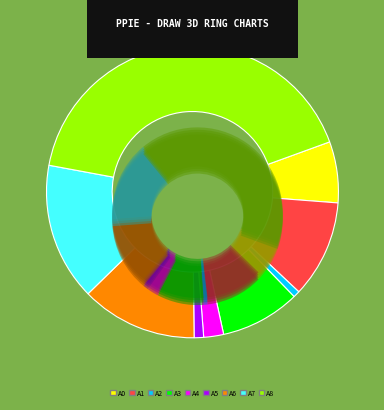

To the nearest percent, what is the average slice percentage?

11%